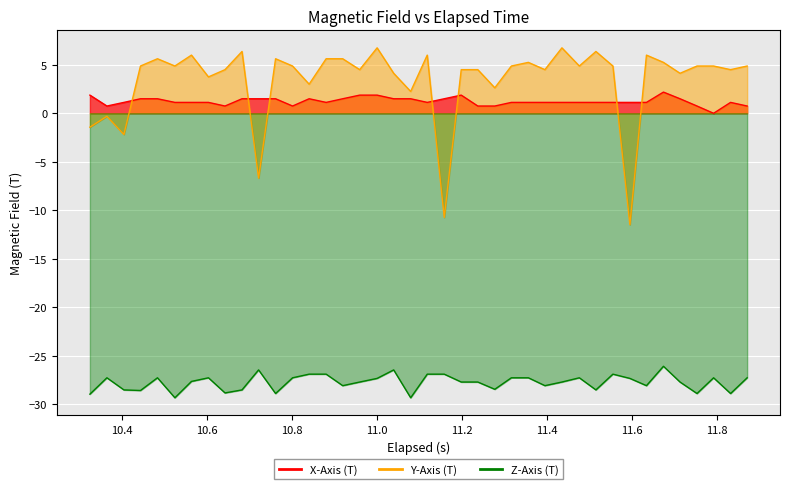

Reading left to right, what are all the values shown in this chart?

X-Axis (T): 1.9	0.7	1.1	1.5	1.5	1.1	1.1	1.1	0.7	1.5	1.5	1.5	0.7	1.5	1.1	1.5	1.9	1.9	1.5	1.5	1.1	1.5	1.9	0.7	0.7	1.1	1.1	1.1	1.1	1.1	1.1	1.1	1.1	1.1	2.2	1.5	0.7	-0.0	1.1	0.7
Y-Axis (T): -1.4	-0.3	-2.2	4.9	5.6	4.9	6.0	3.8	4.5	6.4	-6.7	5.6	4.9	3.0	5.6	5.6	4.5	6.8	4.1	2.3	6.0	-10.7	4.5	4.5	2.6	4.9	5.3	4.5	6.8	4.9	6.4	4.9	-11.5	6.0	5.3	4.1	4.9	4.9	4.5	4.9
Z-Axis (T): -29.0	-27.3	-28.5	-28.6	-27.3	-29.4	-27.7	-27.3	-28.9	-28.5	-26.5	-28.9	-27.3	-26.9	-26.9	-28.1	-27.7	-27.4	-26.5	-29.4	-26.9	-26.9	-27.7	-27.7	-28.5	-27.3	-27.3	-28.1	-27.7	-27.3	-28.5	-26.9	-27.4	-28.1	-26.1	-27.7	-28.9	-27.3	-28.9	-27.3